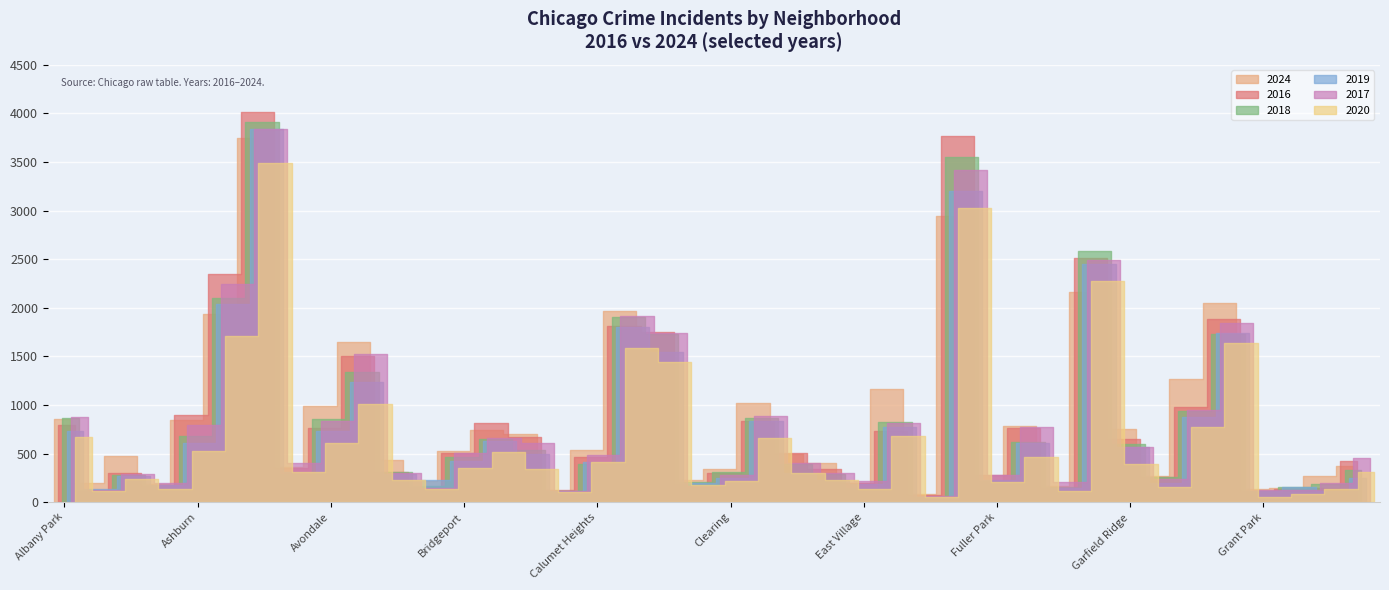

How many interior local valleys does the 2020 series have?

12